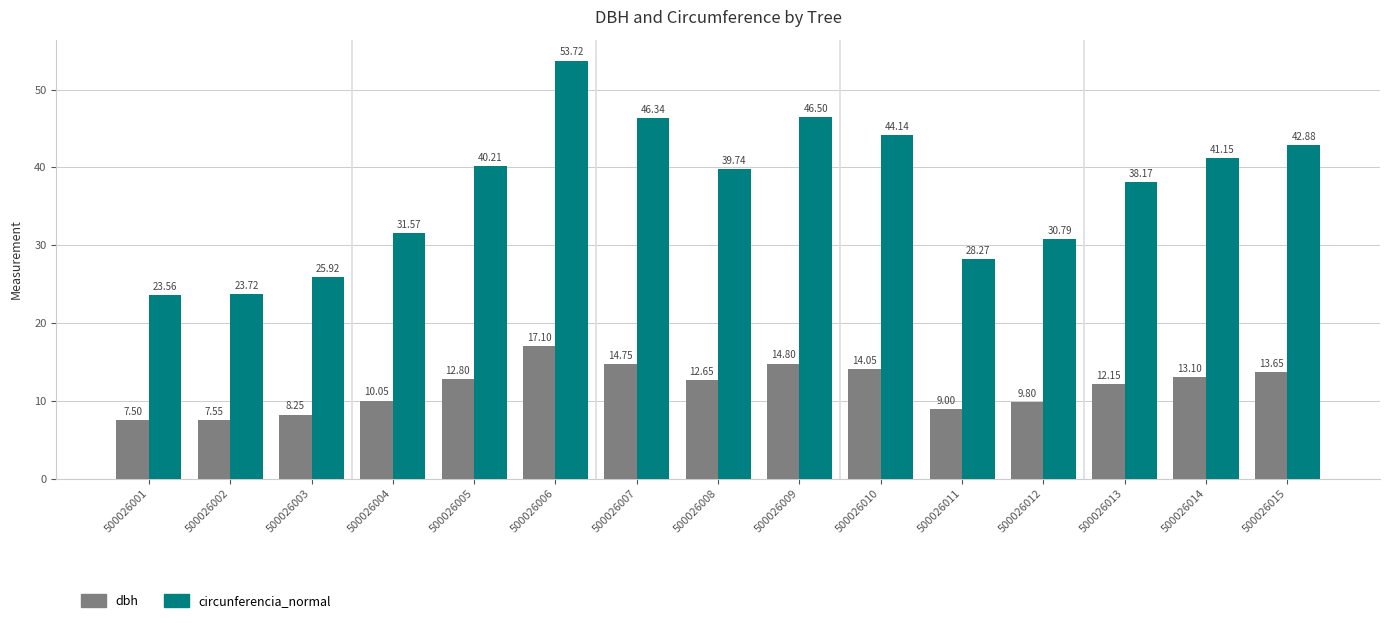

How many groups of bars are there?

15